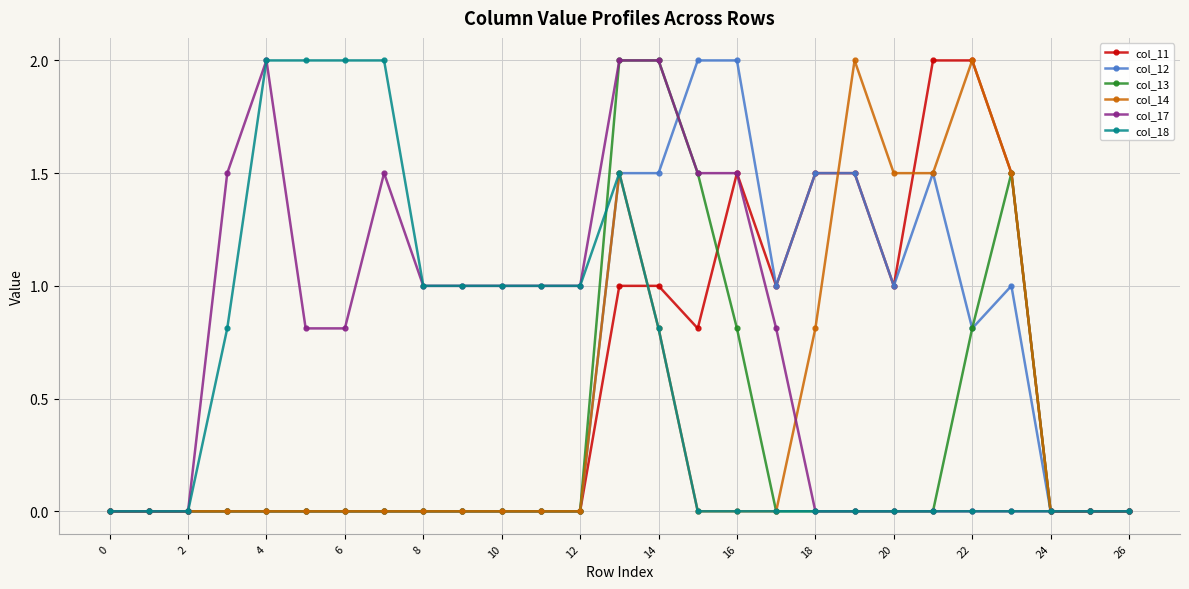

What is the greatest value displayed?

2.0